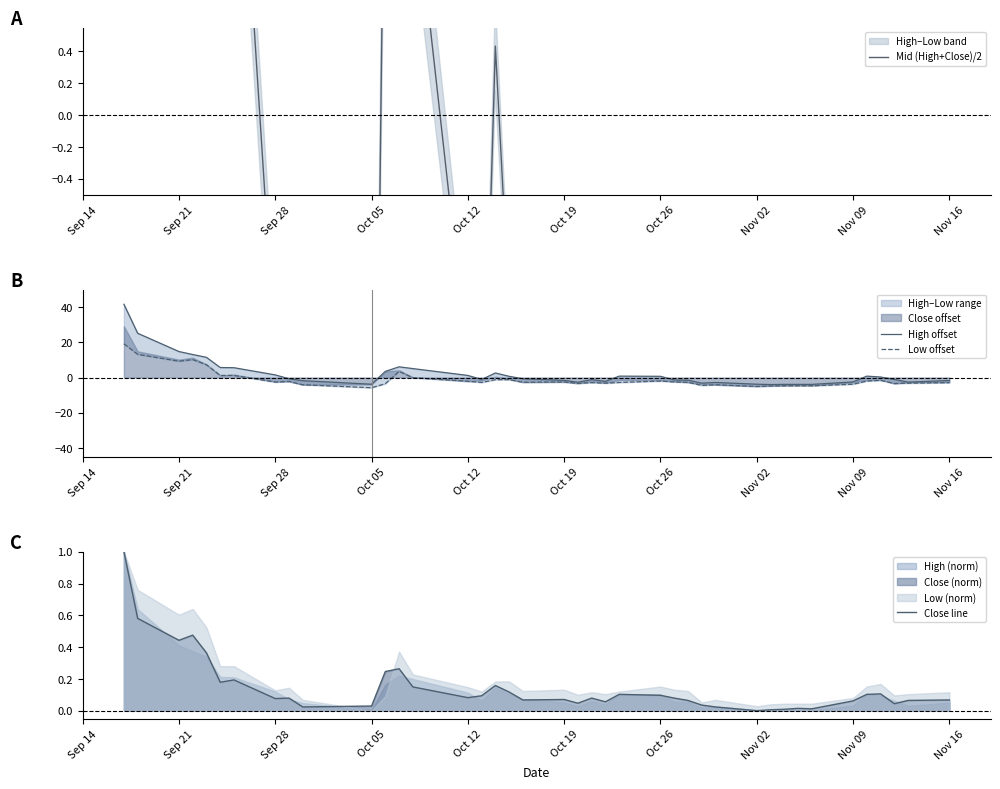

Which series has the widest spread of values?

High offset